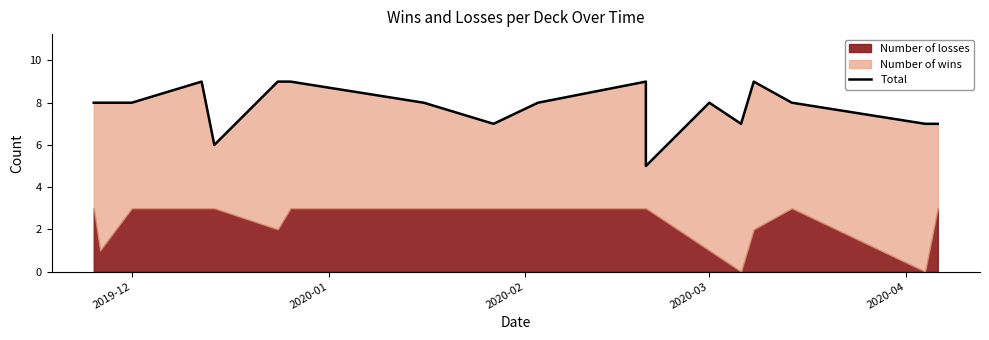

How many interior local peaks (higher than both neighbors) does the data have?

4